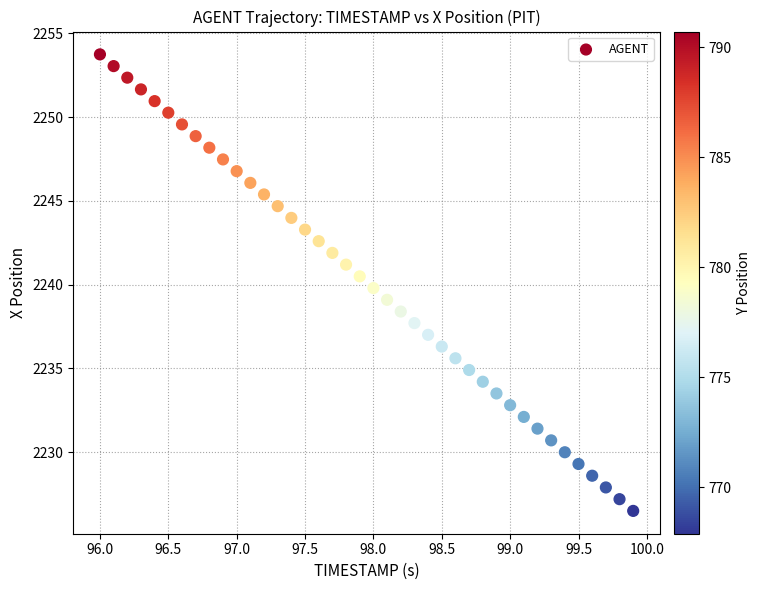

What is the range of X values (max minus min)?

3.9